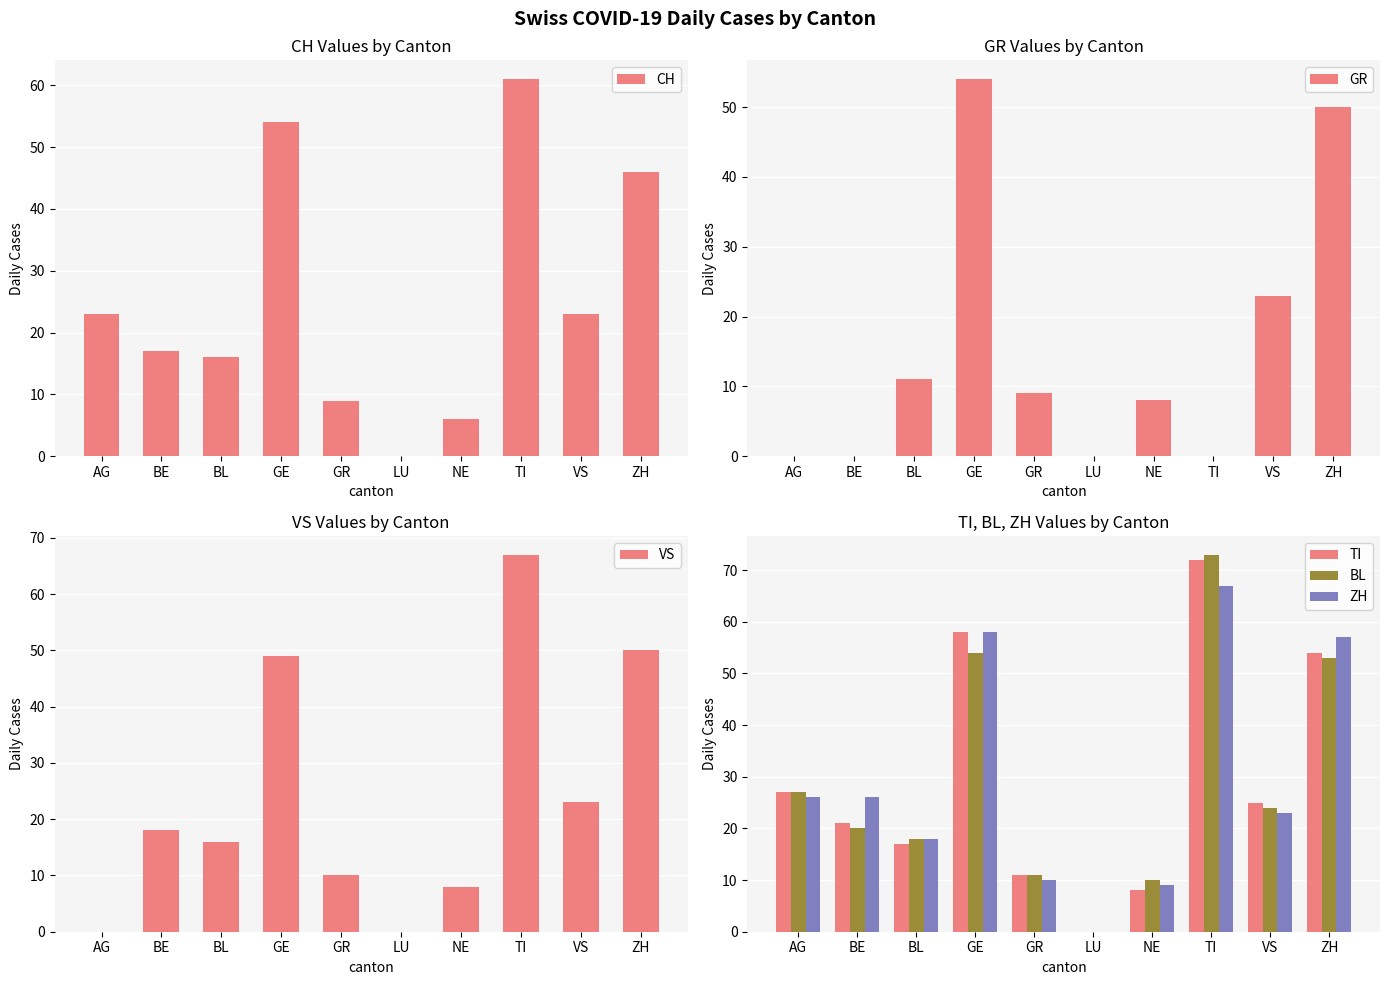

Which label corresponds to the smallest value in the chart?

LU